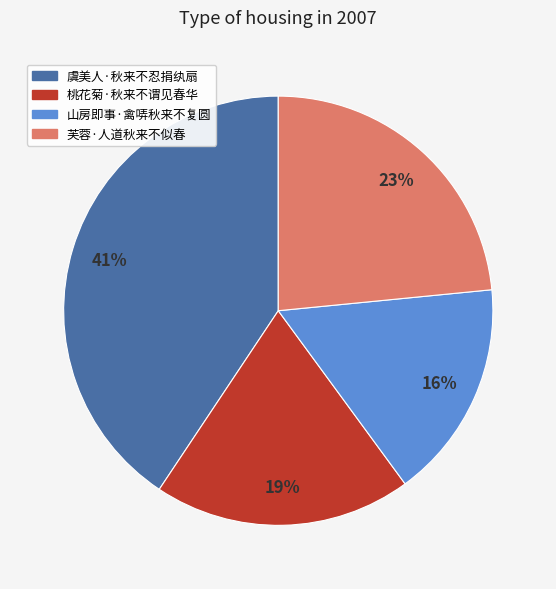

Combined, do 山房即事·禽哢秋来不复圆 and 虞美人·秋来不忍捐纨扇 account for over 50%?

Yes